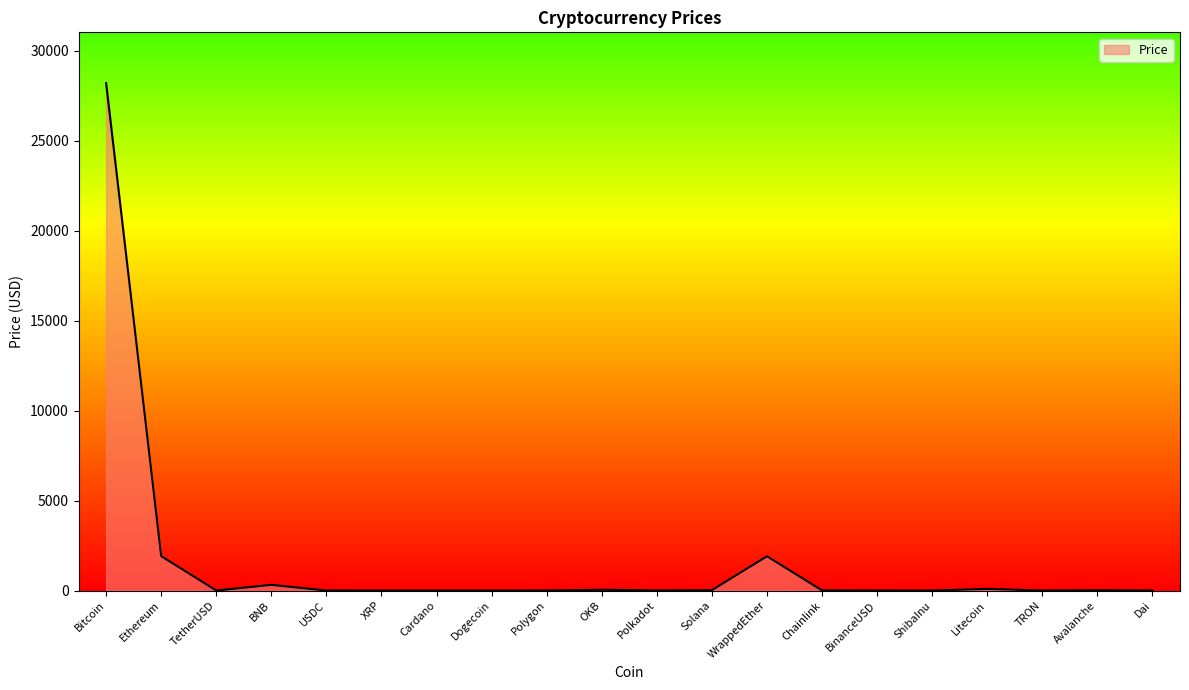

Between WrappedEther and XRP, which is larger?

WrappedEther